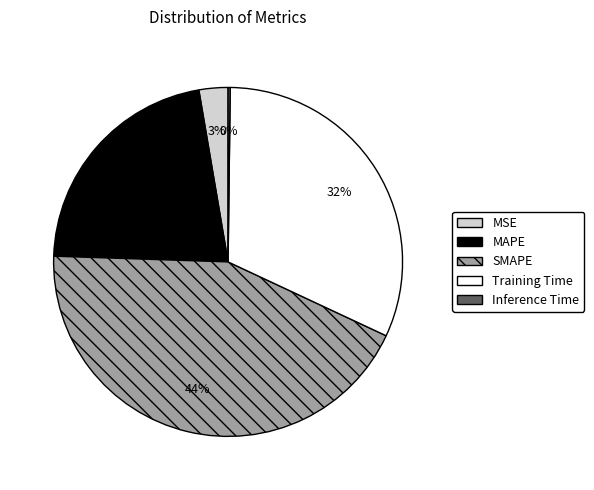

To the nearest percent, what is the difference between the MSE and MAPE slice percentages?

19%